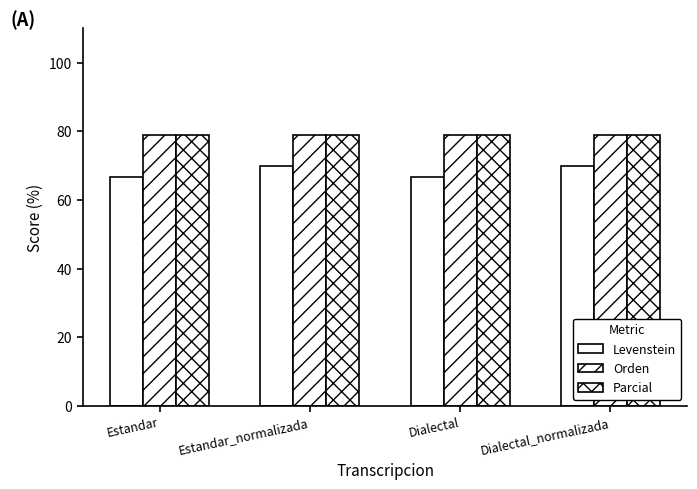

What is the difference between the highest and lowest values at Dialectal?

12.3